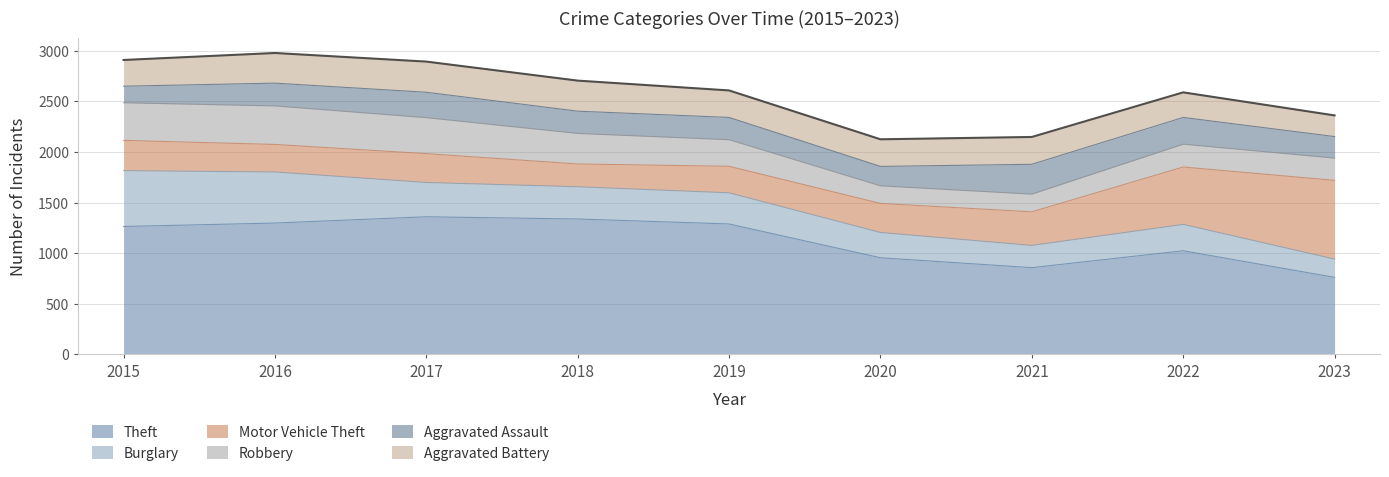

Does the chart have visible grid lines?

Yes